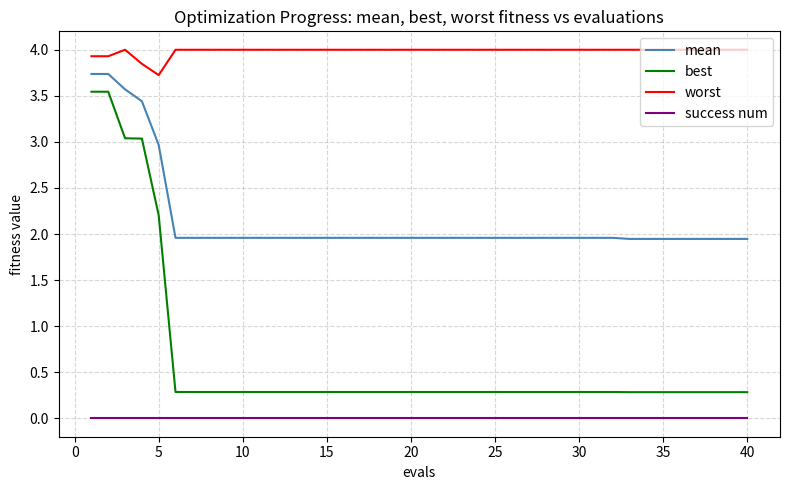

True or false: worst and best intersect in this chart.

False